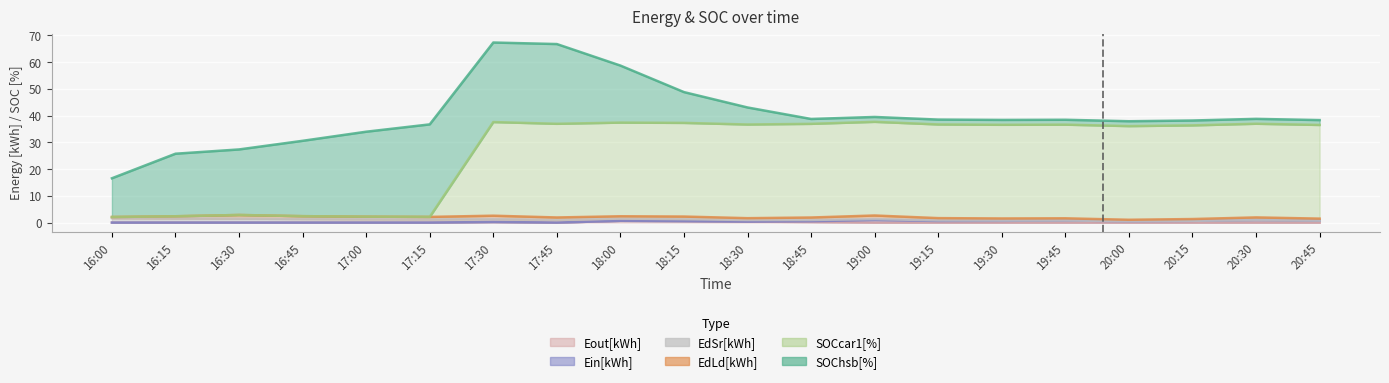

What is the label of the 13th point from the left?

19:00